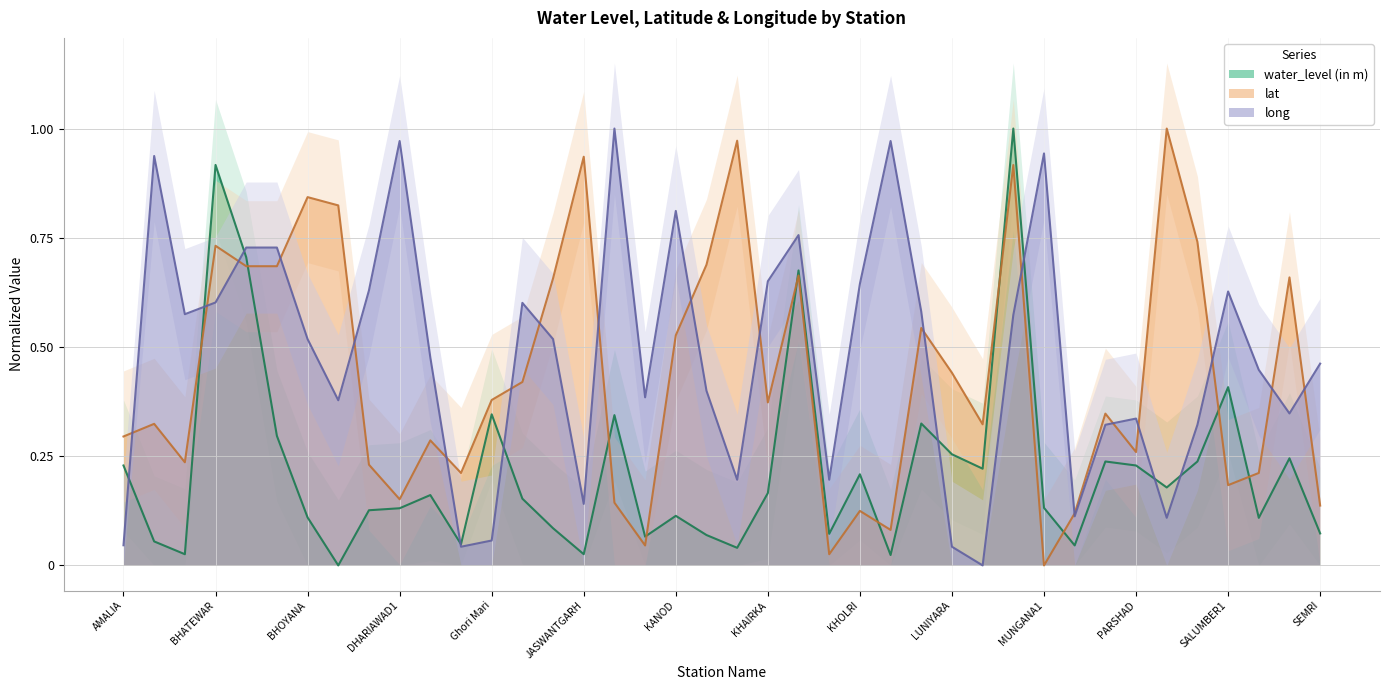

True or false: water_level (in m) and long intersect in this chart.

True